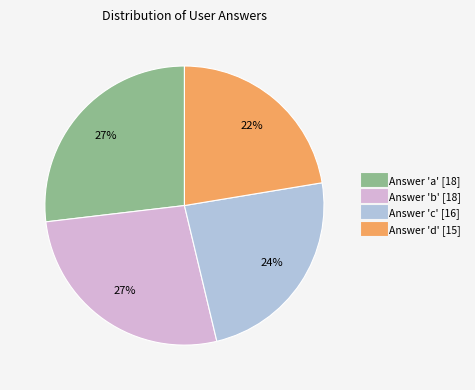

Does any single category account for the majority?

No